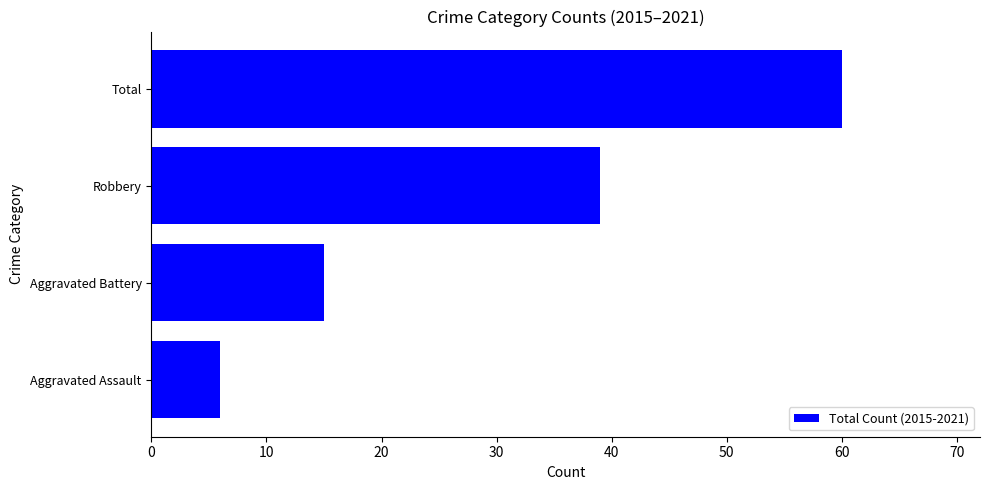

Reading bottom to top, what are all the values shown in this chart?

6	15	39	60